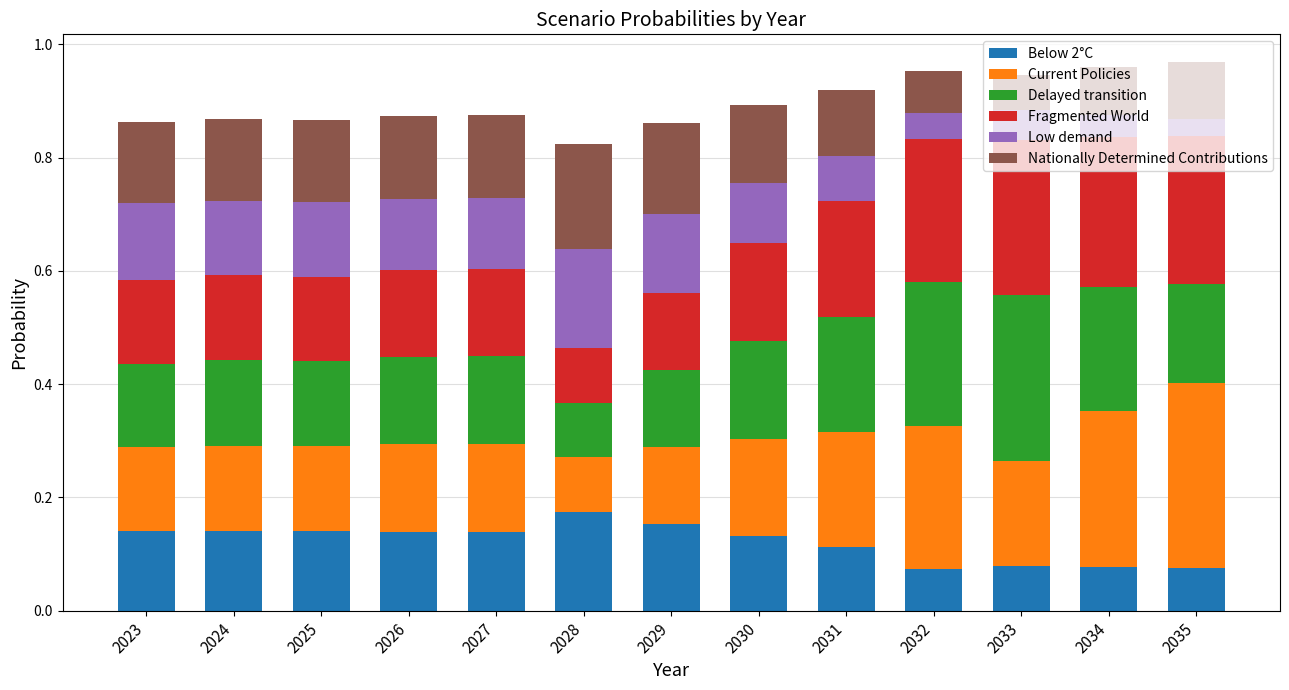

What is the total value across all series at 2025?

0.9